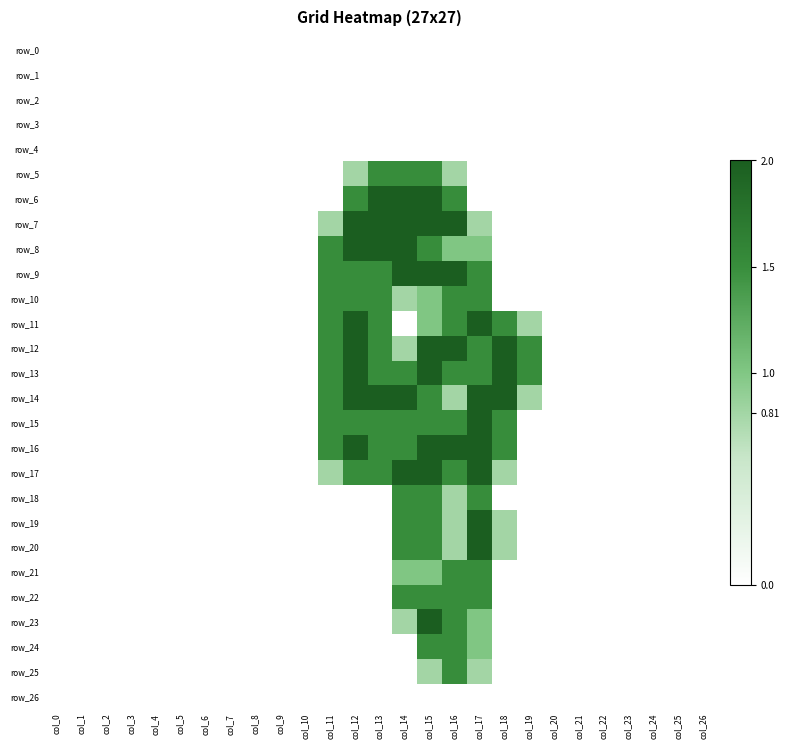

Reading left to right, list all the values displayed in this chart.

row_0: col_0=0.0	col_1=0.0	col_2=0.0	col_3=0.0	col_4=0.0	col_5=0.0	col_6=0.0	col_7=0.0	col_8=0.0	col_9=0.0	col_10=0.0	col_11=0.0	col_12=0.0	col_13=0.0	col_14=0.0	col_15=0.0	col_16=0.0	col_17=0.0	col_18=0.0	col_19=0.0	col_20=0.0	col_21=0.0	col_22=0.0	col_23=0.0	col_24=0.0	col_25=0.0	col_26=0.0
row_1: col_0=0.0	col_1=0.0	col_2=0.0	col_3=0.0	col_4=0.0	col_5=0.0	col_6=0.0	col_7=0.0	col_8=0.0	col_9=0.0	col_10=0.0	col_11=0.0	col_12=0.0	col_13=0.0	col_14=0.0	col_15=0.0	col_16=0.0	col_17=0.0	col_18=0.0	col_19=0.0	col_20=0.0	col_21=0.0	col_22=0.0	col_23=0.0	col_24=0.0	col_25=0.0	col_26=0.0
row_2: col_0=0.0	col_1=0.0	col_2=0.0	col_3=0.0	col_4=0.0	col_5=0.0	col_6=0.0	col_7=0.0	col_8=0.0	col_9=0.0	col_10=0.0	col_11=0.0	col_12=0.0	col_13=0.0	col_14=0.0	col_15=0.0	col_16=0.0	col_17=0.0	col_18=0.0	col_19=0.0	col_20=0.0	col_21=0.0	col_22=0.0	col_23=0.0	col_24=0.0	col_25=0.0	col_26=0.0
row_3: col_0=0.0	col_1=0.0	col_2=0.0	col_3=0.0	col_4=0.0	col_5=0.0	col_6=0.0	col_7=0.0	col_8=0.0	col_9=0.0	col_10=0.0	col_11=0.0	col_12=0.0	col_13=0.0	col_14=0.0	col_15=0.0	col_16=0.0	col_17=0.0	col_18=0.0	col_19=0.0	col_20=0.0	col_21=0.0	col_22=0.0	col_23=0.0	col_24=0.0	col_25=0.0	col_26=0.0
row_4: col_0=0.0	col_1=0.0	col_2=0.0	col_3=0.0	col_4=0.0	col_5=0.0	col_6=0.0	col_7=0.0	col_8=0.0	col_9=0.0	col_10=0.0	col_11=0.0	col_12=0.0	col_13=0.0	col_14=0.0	col_15=0.0	col_16=0.0	col_17=0.0	col_18=0.0	col_19=0.0	col_20=0.0	col_21=0.0	col_22=0.0	col_23=0.0	col_24=0.0	col_25=0.0	col_26=0.0
row_5: col_0=0.0	col_1=0.0	col_2=0.0	col_3=0.0	col_4=0.0	col_5=0.0	col_6=0.0	col_7=0.0	col_8=0.0	col_9=0.0	col_10=0.0	col_11=0.0	col_12=0.8	col_13=1.5	col_14=1.5	col_15=1.5	col_16=0.8	col_17=0.0	col_18=0.0	col_19=0.0	col_20=0.0	col_21=0.0	col_22=0.0	col_23=0.0	col_24=0.0	col_25=0.0	col_26=0.0
row_6: col_0=0.0	col_1=0.0	col_2=0.0	col_3=0.0	col_4=0.0	col_5=0.0	col_6=0.0	col_7=0.0	col_8=0.0	col_9=0.0	col_10=0.0	col_11=0.0	col_12=1.5	col_13=2.0	col_14=2.0	col_15=2.0	col_16=1.5	col_17=0.0	col_18=0.0	col_19=0.0	col_20=0.0	col_21=0.0	col_22=0.0	col_23=0.0	col_24=0.0	col_25=0.0	col_26=0.0
row_7: col_0=0.0	col_1=0.0	col_2=0.0	col_3=0.0	col_4=0.0	col_5=0.0	col_6=0.0	col_7=0.0	col_8=0.0	col_9=0.0	col_10=0.0	col_11=0.8	col_12=2.0	col_13=2.0	col_14=2.0	col_15=2.0	col_16=2.0	col_17=0.8	col_18=0.0	col_19=0.0	col_20=0.0	col_21=0.0	col_22=0.0	col_23=0.0	col_24=0.0	col_25=0.0	col_26=0.0
row_8: col_0=0.0	col_1=0.0	col_2=0.0	col_3=0.0	col_4=0.0	col_5=0.0	col_6=0.0	col_7=0.0	col_8=0.0	col_9=0.0	col_10=0.0	col_11=1.5	col_12=2.0	col_13=2.0	col_14=2.0	col_15=1.5	col_16=1.0	col_17=1.0	col_18=0.0	col_19=0.0	col_20=0.0	col_21=0.0	col_22=0.0	col_23=0.0	col_24=0.0	col_25=0.0	col_26=0.0
row_9: col_0=0.0	col_1=0.0	col_2=0.0	col_3=0.0	col_4=0.0	col_5=0.0	col_6=0.0	col_7=0.0	col_8=0.0	col_9=0.0	col_10=0.0	col_11=1.5	col_12=1.5	col_13=1.5	col_14=2.0	col_15=2.0	col_16=2.0	col_17=1.5	col_18=0.0	col_19=0.0	col_20=0.0	col_21=0.0	col_22=0.0	col_23=0.0	col_24=0.0	col_25=0.0	col_26=0.0
row_10: col_0=0.0	col_1=0.0	col_2=0.0	col_3=0.0	col_4=0.0	col_5=0.0	col_6=0.0	col_7=0.0	col_8=0.0	col_9=0.0	col_10=0.0	col_11=1.5	col_12=1.5	col_13=1.5	col_14=0.8	col_15=1.0	col_16=1.5	col_17=1.5	col_18=0.0	col_19=0.0	col_20=0.0	col_21=0.0	col_22=0.0	col_23=0.0	col_24=0.0	col_25=0.0	col_26=0.0
row_11: col_0=0.0	col_1=0.0	col_2=0.0	col_3=0.0	col_4=0.0	col_5=0.0	col_6=0.0	col_7=0.0	col_8=0.0	col_9=0.0	col_10=0.0	col_11=1.5	col_12=2.0	col_13=1.5	col_14=0.0	col_15=1.0	col_16=1.5	col_17=2.0	col_18=1.5	col_19=0.8	col_20=0.0	col_21=0.0	col_22=0.0	col_23=0.0	col_24=0.0	col_25=0.0	col_26=0.0
row_12: col_0=0.0	col_1=0.0	col_2=0.0	col_3=0.0	col_4=0.0	col_5=0.0	col_6=0.0	col_7=0.0	col_8=0.0	col_9=0.0	col_10=0.0	col_11=1.5	col_12=2.0	col_13=1.5	col_14=0.8	col_15=2.0	col_16=2.0	col_17=1.5	col_18=2.0	col_19=1.5	col_20=0.0	col_21=0.0	col_22=0.0	col_23=0.0	col_24=0.0	col_25=0.0	col_26=0.0
row_13: col_0=0.0	col_1=0.0	col_2=0.0	col_3=0.0	col_4=0.0	col_5=0.0	col_6=0.0	col_7=0.0	col_8=0.0	col_9=0.0	col_10=0.0	col_11=1.5	col_12=2.0	col_13=1.5	col_14=1.5	col_15=2.0	col_16=1.5	col_17=1.5	col_18=2.0	col_19=1.5	col_20=0.0	col_21=0.0	col_22=0.0	col_23=0.0	col_24=0.0	col_25=0.0	col_26=0.0
row_14: col_0=0.0	col_1=0.0	col_2=0.0	col_3=0.0	col_4=0.0	col_5=0.0	col_6=0.0	col_7=0.0	col_8=0.0	col_9=0.0	col_10=0.0	col_11=1.5	col_12=2.0	col_13=2.0	col_14=2.0	col_15=1.5	col_16=0.8	col_17=2.0	col_18=2.0	col_19=0.8	col_20=0.0	col_21=0.0	col_22=0.0	col_23=0.0	col_24=0.0	col_25=0.0	col_26=0.0
row_15: col_0=0.0	col_1=0.0	col_2=0.0	col_3=0.0	col_4=0.0	col_5=0.0	col_6=0.0	col_7=0.0	col_8=0.0	col_9=0.0	col_10=0.0	col_11=1.5	col_12=1.5	col_13=1.5	col_14=1.5	col_15=1.5	col_16=1.5	col_17=2.0	col_18=1.5	col_19=0.0	col_20=0.0	col_21=0.0	col_22=0.0	col_23=0.0	col_24=0.0	col_25=0.0	col_26=0.0
row_16: col_0=0.0	col_1=0.0	col_2=0.0	col_3=0.0	col_4=0.0	col_5=0.0	col_6=0.0	col_7=0.0	col_8=0.0	col_9=0.0	col_10=0.0	col_11=1.5	col_12=2.0	col_13=1.5	col_14=1.5	col_15=2.0	col_16=2.0	col_17=2.0	col_18=1.5	col_19=0.0	col_20=0.0	col_21=0.0	col_22=0.0	col_23=0.0	col_24=0.0	col_25=0.0	col_26=0.0
row_17: col_0=0.0	col_1=0.0	col_2=0.0	col_3=0.0	col_4=0.0	col_5=0.0	col_6=0.0	col_7=0.0	col_8=0.0	col_9=0.0	col_10=0.0	col_11=0.8	col_12=1.5	col_13=1.5	col_14=2.0	col_15=2.0	col_16=1.5	col_17=2.0	col_18=0.8	col_19=0.0	col_20=0.0	col_21=0.0	col_22=0.0	col_23=0.0	col_24=0.0	col_25=0.0	col_26=0.0
row_18: col_0=0.0	col_1=0.0	col_2=0.0	col_3=0.0	col_4=0.0	col_5=0.0	col_6=0.0	col_7=0.0	col_8=0.0	col_9=0.0	col_10=0.0	col_11=0.0	col_12=0.0	col_13=0.0	col_14=1.5	col_15=1.5	col_16=0.8	col_17=1.5	col_18=0.0	col_19=0.0	col_20=0.0	col_21=0.0	col_22=0.0	col_23=0.0	col_24=0.0	col_25=0.0	col_26=0.0
row_19: col_0=0.0	col_1=0.0	col_2=0.0	col_3=0.0	col_4=0.0	col_5=0.0	col_6=0.0	col_7=0.0	col_8=0.0	col_9=0.0	col_10=0.0	col_11=0.0	col_12=0.0	col_13=0.0	col_14=1.5	col_15=1.5	col_16=0.8	col_17=2.0	col_18=0.8	col_19=0.0	col_20=0.0	col_21=0.0	col_22=0.0	col_23=0.0	col_24=0.0	col_25=0.0	col_26=0.0
row_20: col_0=0.0	col_1=0.0	col_2=0.0	col_3=0.0	col_4=0.0	col_5=0.0	col_6=0.0	col_7=0.0	col_8=0.0	col_9=0.0	col_10=0.0	col_11=0.0	col_12=0.0	col_13=0.0	col_14=1.5	col_15=1.5	col_16=0.8	col_17=2.0	col_18=0.8	col_19=0.0	col_20=0.0	col_21=0.0	col_22=0.0	col_23=0.0	col_24=0.0	col_25=0.0	col_26=0.0
row_21: col_0=0.0	col_1=0.0	col_2=0.0	col_3=0.0	col_4=0.0	col_5=0.0	col_6=0.0	col_7=0.0	col_8=0.0	col_9=0.0	col_10=0.0	col_11=0.0	col_12=0.0	col_13=0.0	col_14=1.0	col_15=1.0	col_16=1.5	col_17=1.5	col_18=0.0	col_19=0.0	col_20=0.0	col_21=0.0	col_22=0.0	col_23=0.0	col_24=0.0	col_25=0.0	col_26=0.0
row_22: col_0=0.0	col_1=0.0	col_2=0.0	col_3=0.0	col_4=0.0	col_5=0.0	col_6=0.0	col_7=0.0	col_8=0.0	col_9=0.0	col_10=0.0	col_11=0.0	col_12=0.0	col_13=0.0	col_14=1.5	col_15=1.5	col_16=1.5	col_17=1.5	col_18=0.0	col_19=0.0	col_20=0.0	col_21=0.0	col_22=0.0	col_23=0.0	col_24=0.0	col_25=0.0	col_26=0.0
row_23: col_0=0.0	col_1=0.0	col_2=0.0	col_3=0.0	col_4=0.0	col_5=0.0	col_6=0.0	col_7=0.0	col_8=0.0	col_9=0.0	col_10=0.0	col_11=0.0	col_12=0.0	col_13=0.0	col_14=0.8	col_15=2.0	col_16=1.5	col_17=1.0	col_18=0.0	col_19=0.0	col_20=0.0	col_21=0.0	col_22=0.0	col_23=0.0	col_24=0.0	col_25=0.0	col_26=0.0
row_24: col_0=0.0	col_1=0.0	col_2=0.0	col_3=0.0	col_4=0.0	col_5=0.0	col_6=0.0	col_7=0.0	col_8=0.0	col_9=0.0	col_10=0.0	col_11=0.0	col_12=0.0	col_13=0.0	col_14=0.0	col_15=1.5	col_16=1.5	col_17=1.0	col_18=0.0	col_19=0.0	col_20=0.0	col_21=0.0	col_22=0.0	col_23=0.0	col_24=0.0	col_25=0.0	col_26=0.0
row_25: col_0=0.0	col_1=0.0	col_2=0.0	col_3=0.0	col_4=0.0	col_5=0.0	col_6=0.0	col_7=0.0	col_8=0.0	col_9=0.0	col_10=0.0	col_11=0.0	col_12=0.0	col_13=0.0	col_14=0.0	col_15=0.8	col_16=1.5	col_17=0.8	col_18=0.0	col_19=0.0	col_20=0.0	col_21=0.0	col_22=0.0	col_23=0.0	col_24=0.0	col_25=0.0	col_26=0.0
row_26: col_0=0.0	col_1=0.0	col_2=0.0	col_3=0.0	col_4=0.0	col_5=0.0	col_6=0.0	col_7=0.0	col_8=0.0	col_9=0.0	col_10=0.0	col_11=0.0	col_12=0.0	col_13=0.0	col_14=0.0	col_15=0.0	col_16=0.0	col_17=0.0	col_18=0.0	col_19=0.0	col_20=0.0	col_21=0.0	col_22=0.0	col_23=0.0	col_24=0.0	col_25=0.0	col_26=0.0